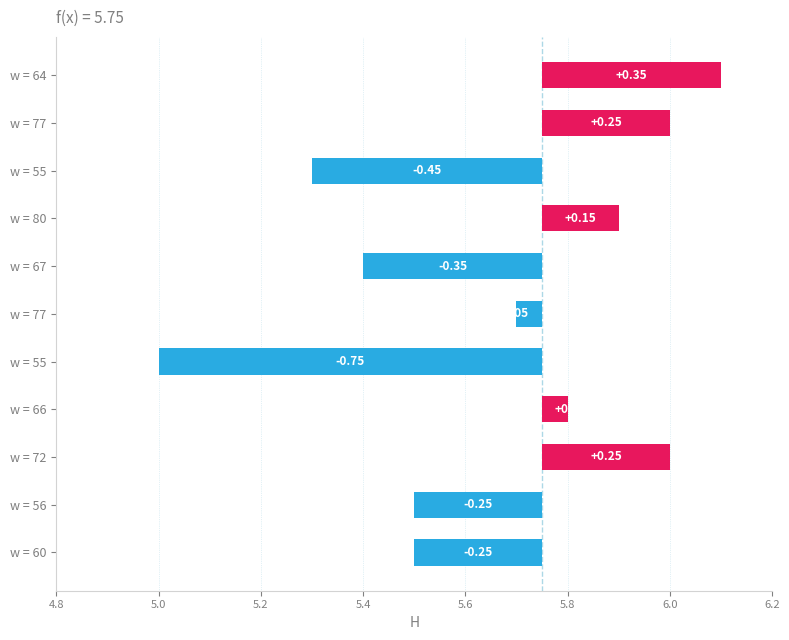

What is the sum of the values at 77 and 80?

11.6